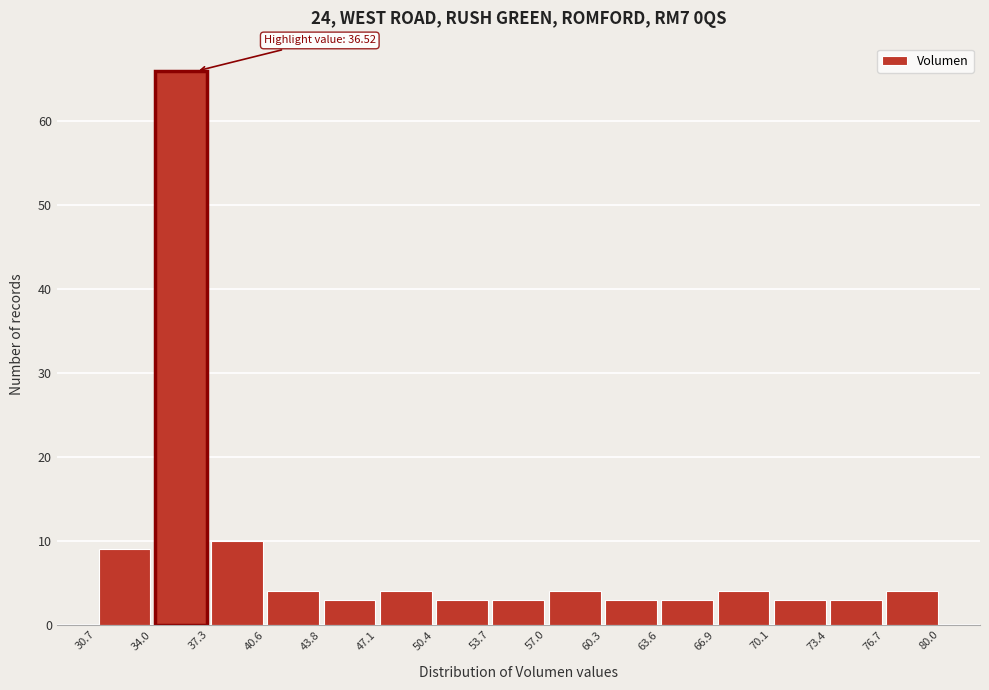

Over which range of the x-axis is the bar tallest?

34.0 to 37.3